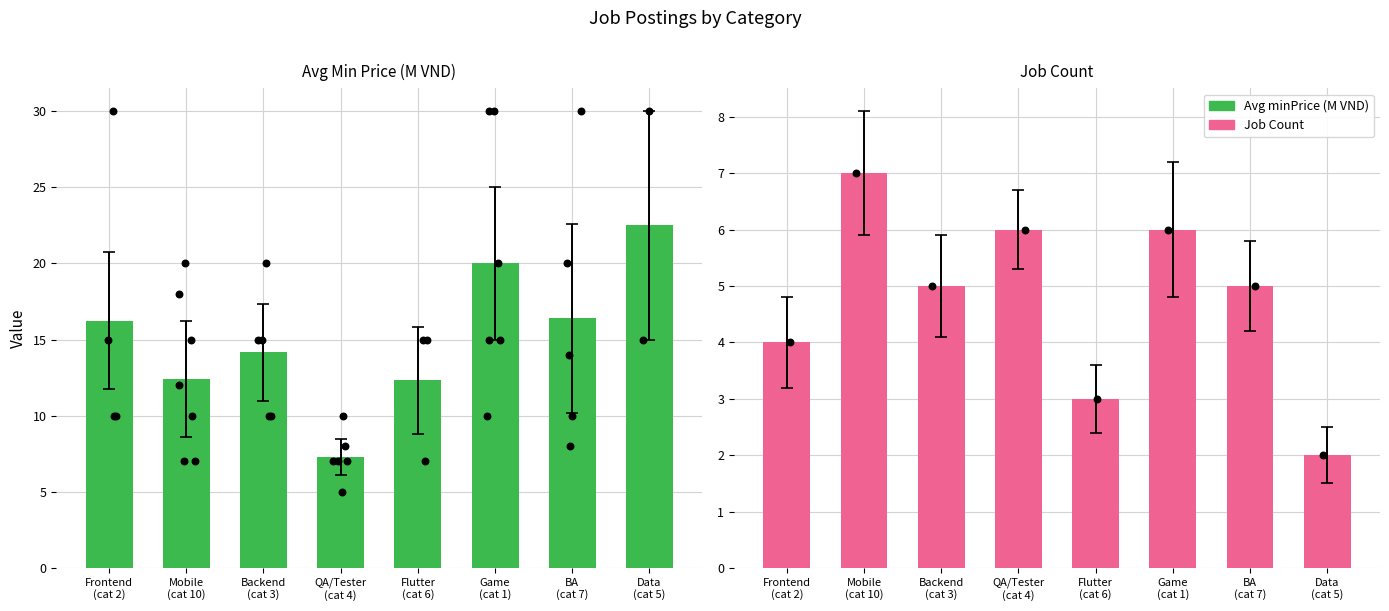

Which series has the largest total across all categories?

Avg minPrice (M VND)